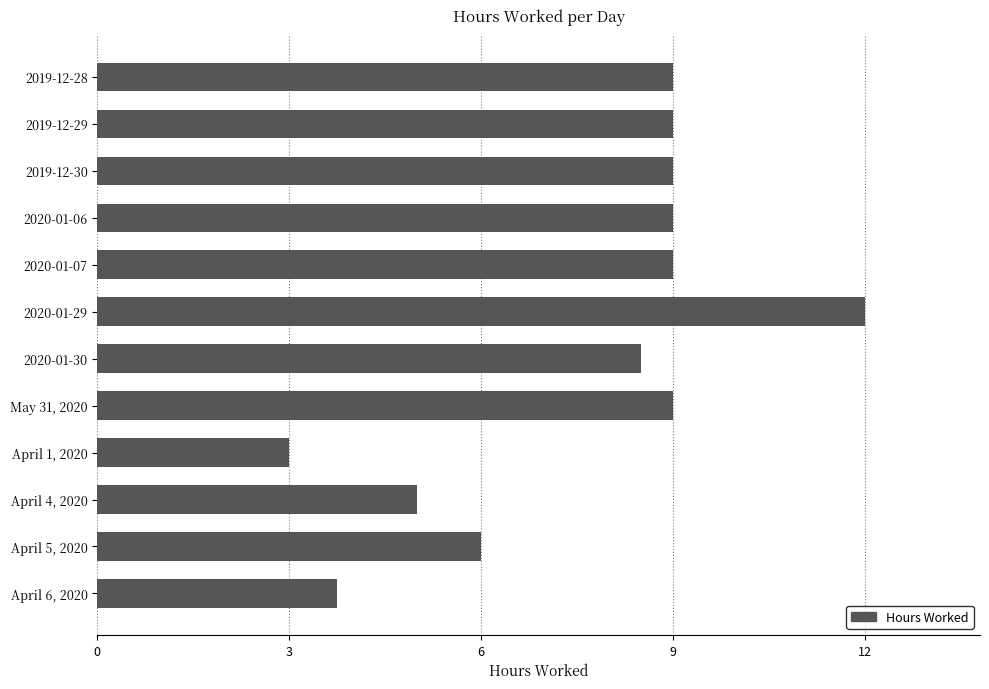

Which label corresponds to the smallest value in the chart?

April 1, 2020